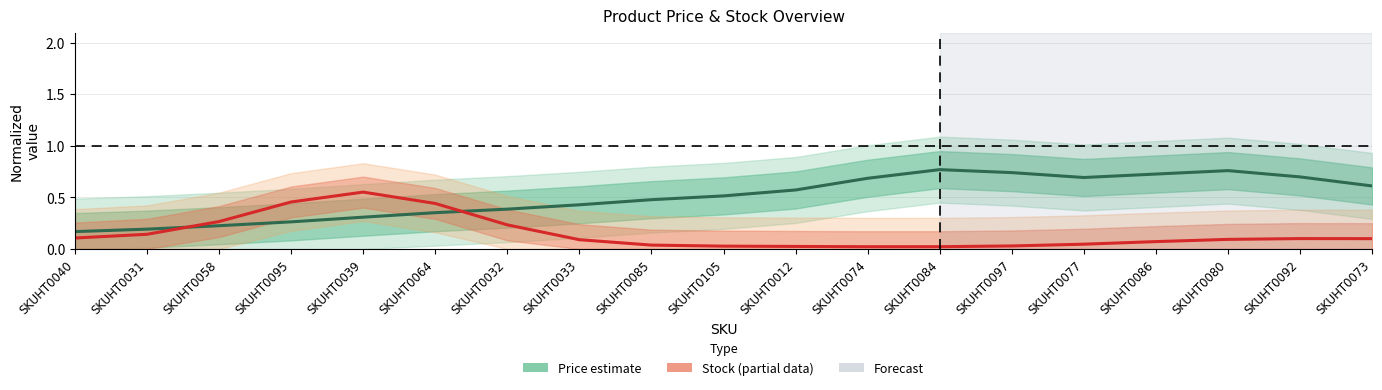

Where is the first local minimum for Price (estimate)?

SKUHT0077